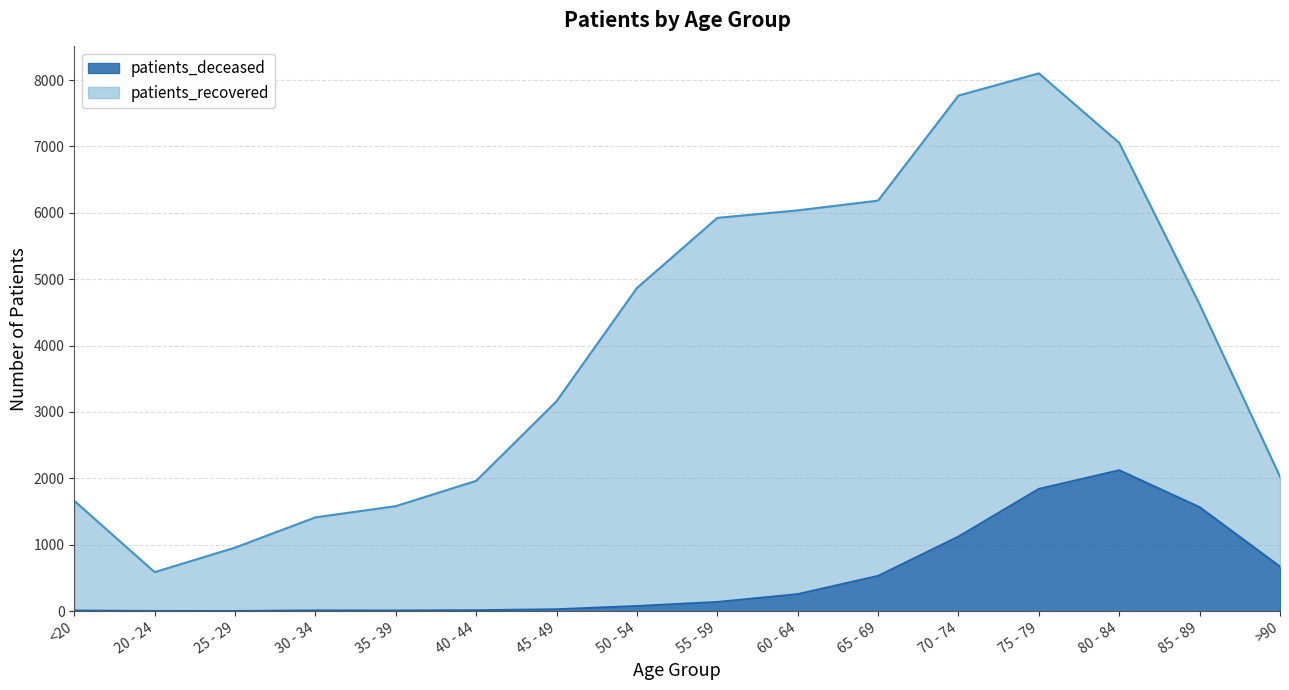

What is the sum of all values?

8402